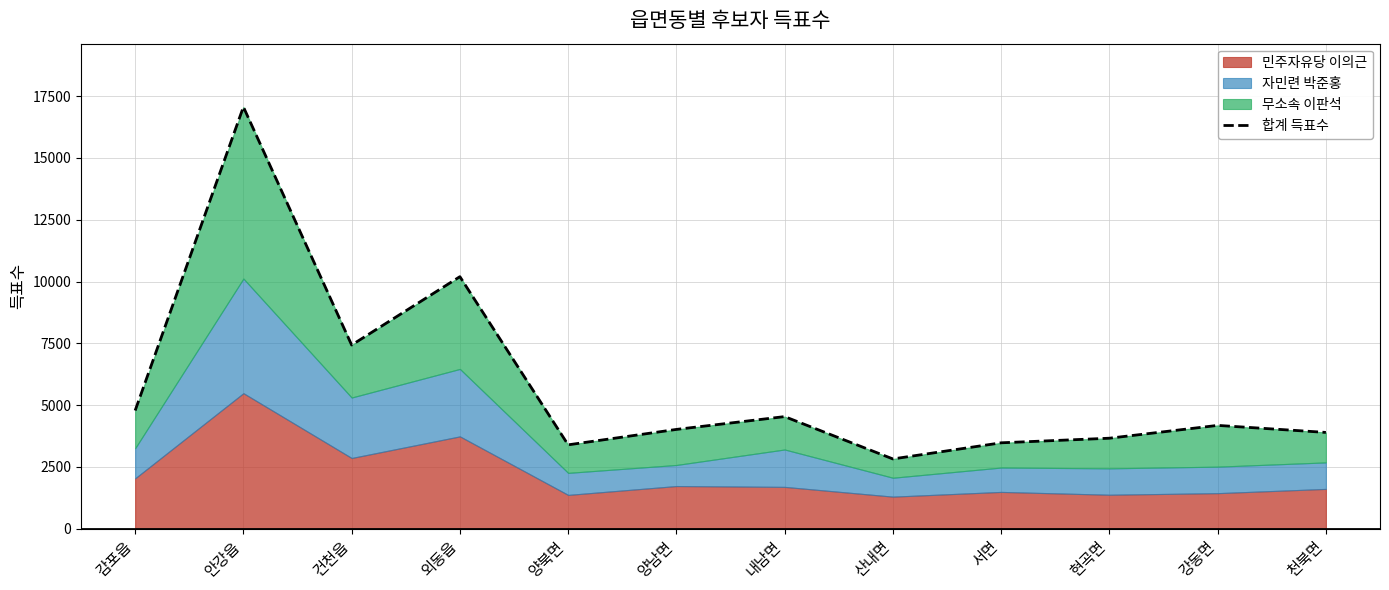

Reading left to right, extract all data points from this chart.

4778	17067	7429	10196	3389	4013	4532	2818	3471	3657	4176	3891